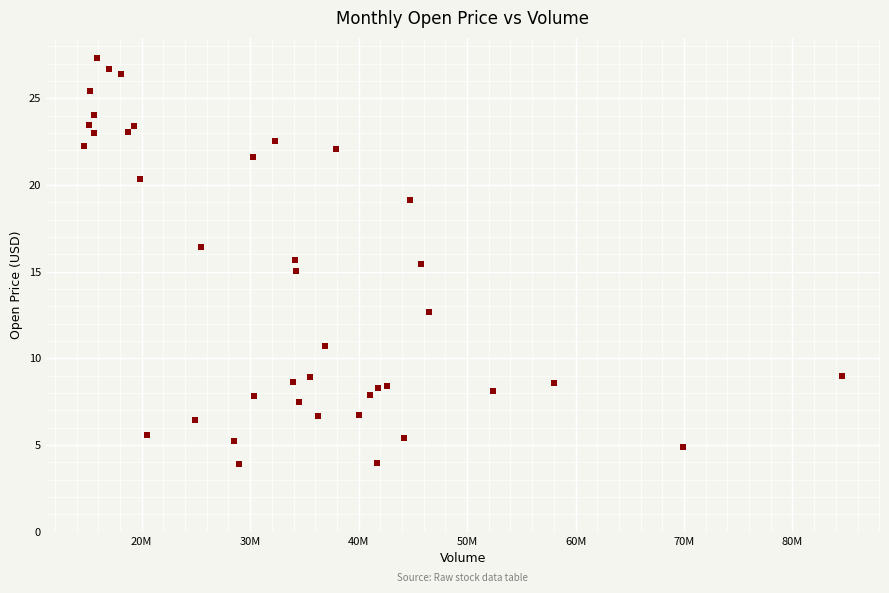

What is the range of Y values (max minus min)?

23.4